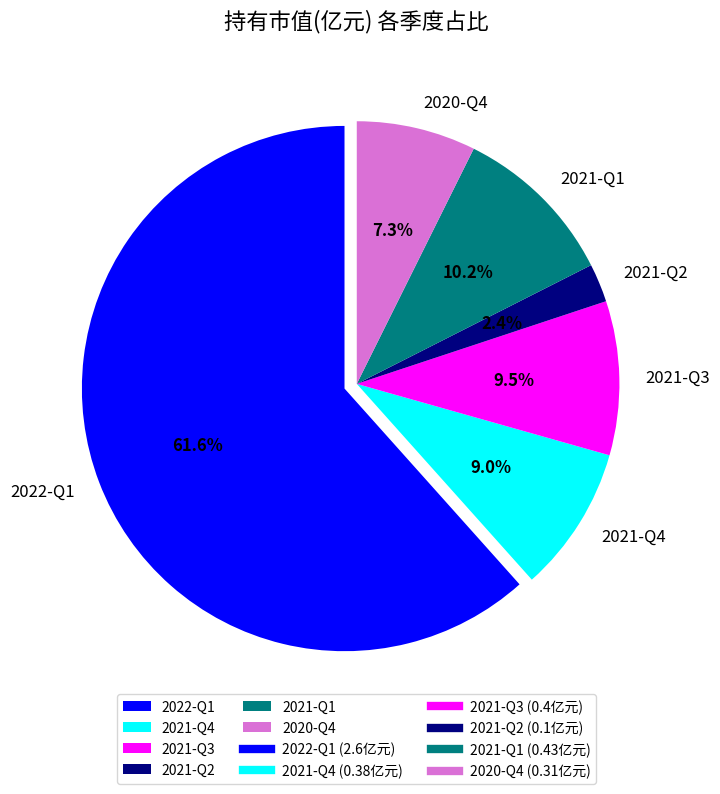

What is the majority slice?

2022-Q1